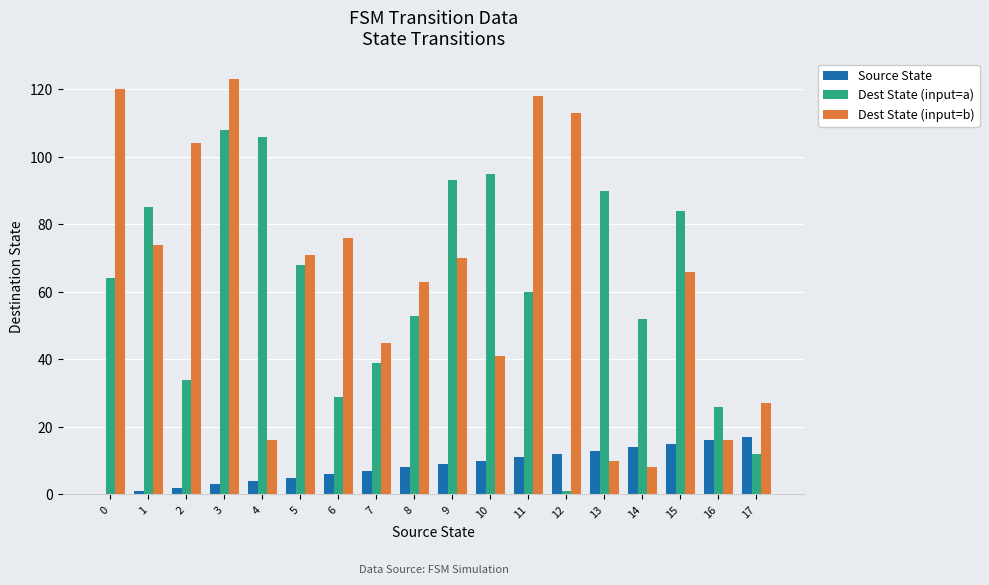

Reading left to right, transcribe all the data shown in this chart.

Source State: 0	1	2	3	4	5	6	7	8	9	10	11	12	13	14	15	16	17
Dest State (input=a): 64	85	34	108	106	68	29	39	53	93	95	60	1	90	52	84	26	12
Dest State (input=b): 120	74	104	123	16	71	76	45	63	70	41	118	113	10	8	66	16	27